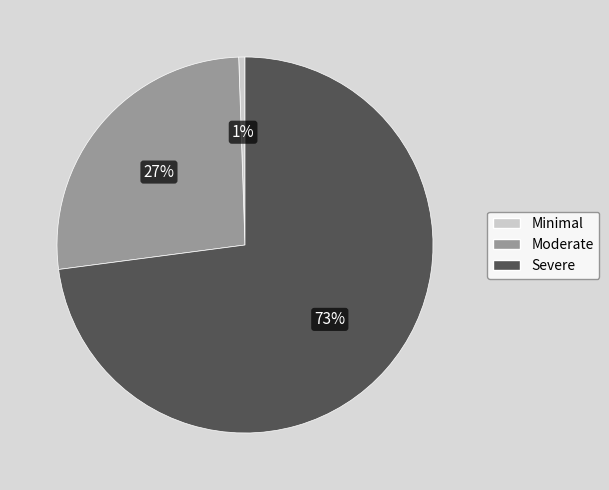

True or false: Severe accounts for 85% of the total.

False